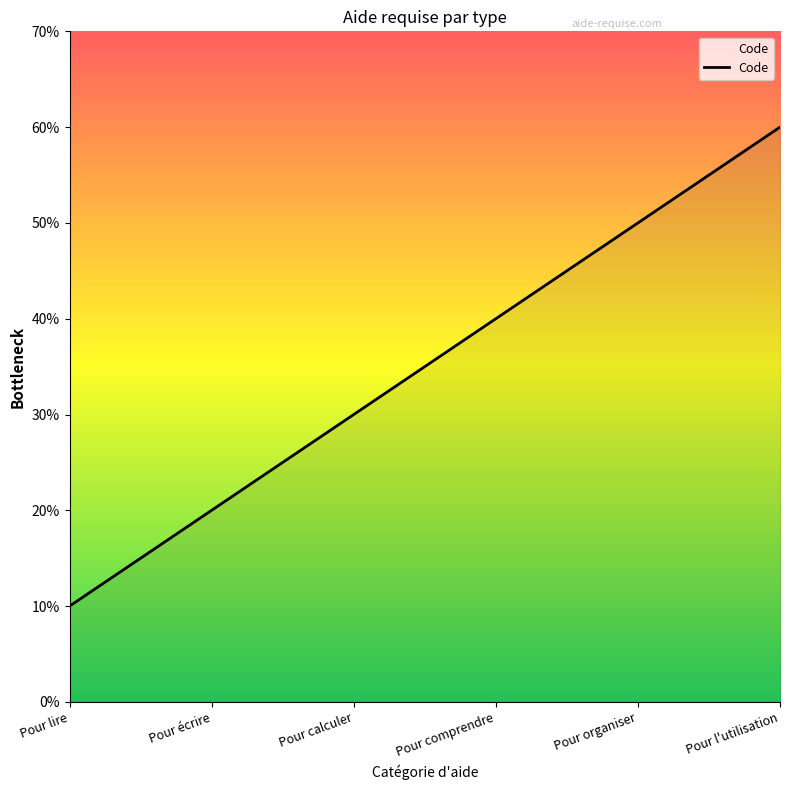

Does the chart have visible grid lines?

No